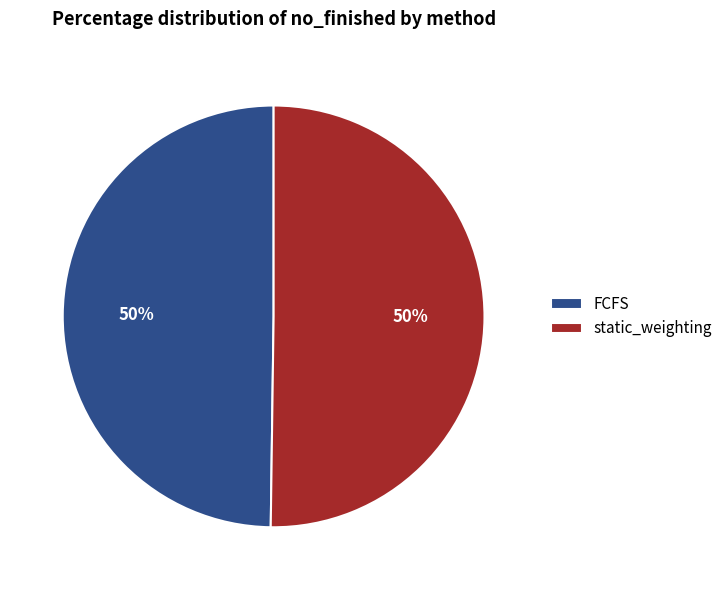

Is the sum of static_weighting and FCFS greater than half?

Yes